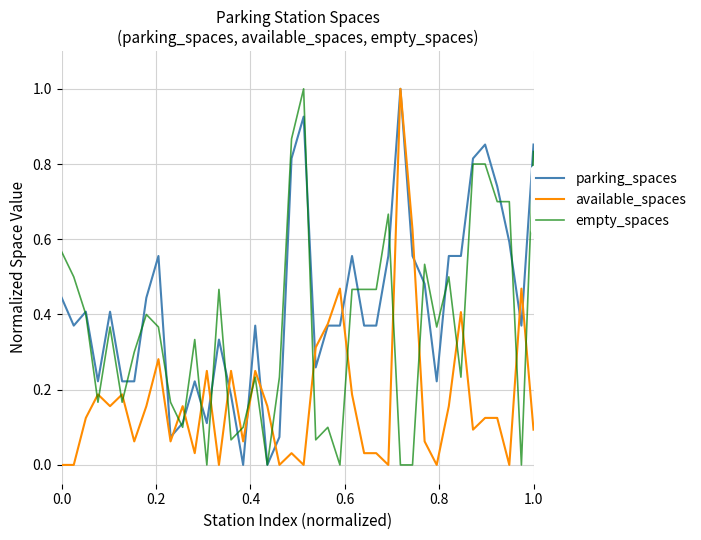

What is the difference between the maximum and second lowest values in the empty_spaces series?

1.0